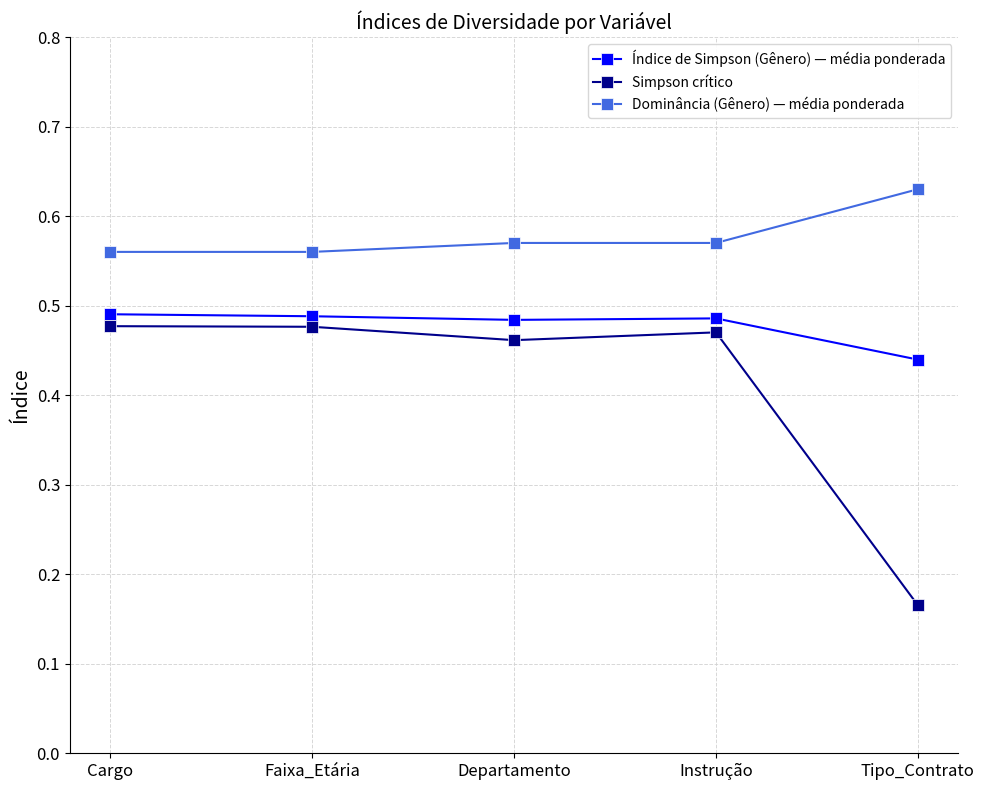

What is the difference between the highest and lowest values at Cargo?

0.1